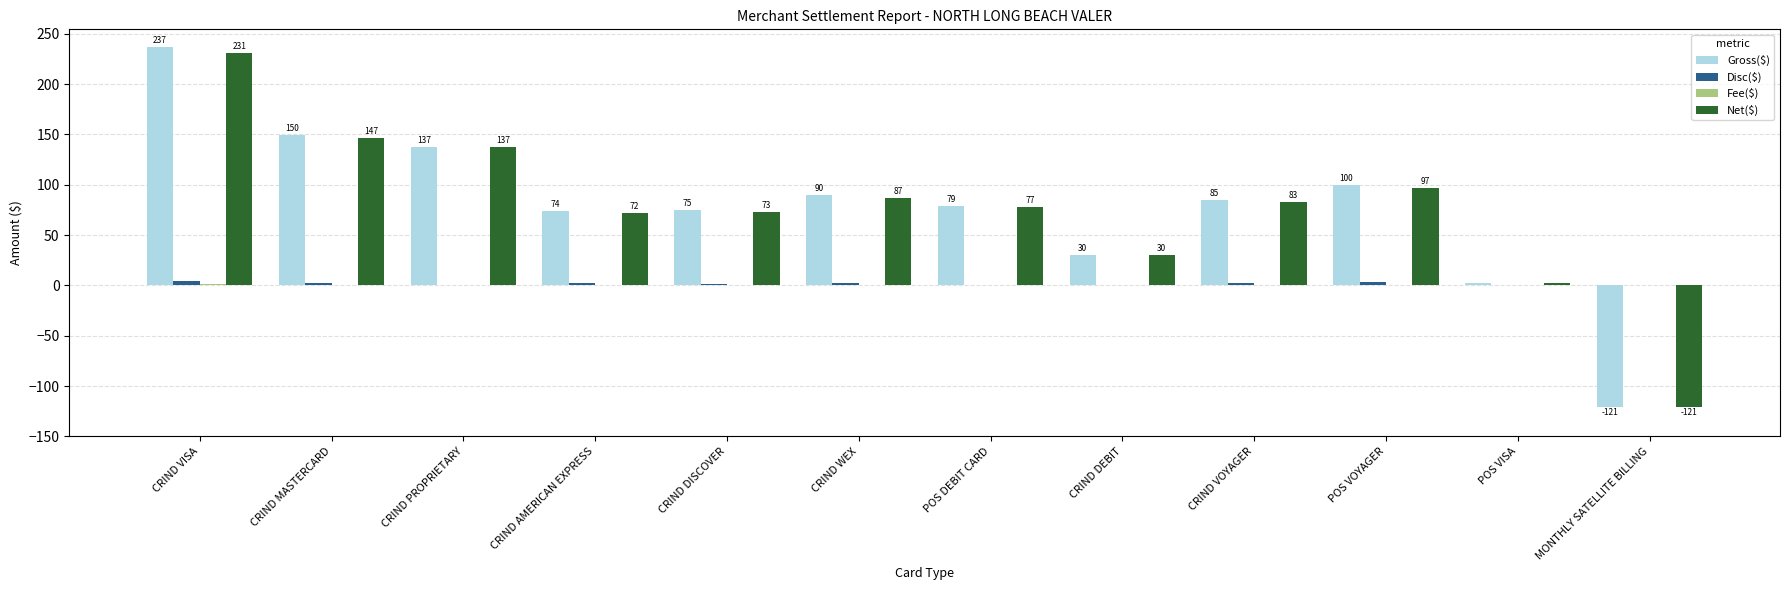

True or false: Disc($) has a value of 0.7 at POS DEBIT CARD.

True